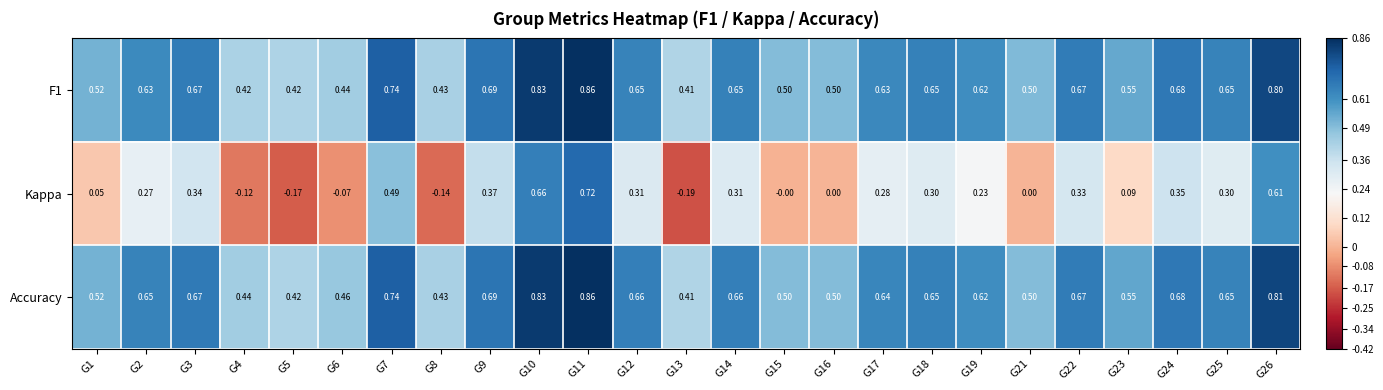

Between G2 and G24, which series saw the biggest shift?

Kappa